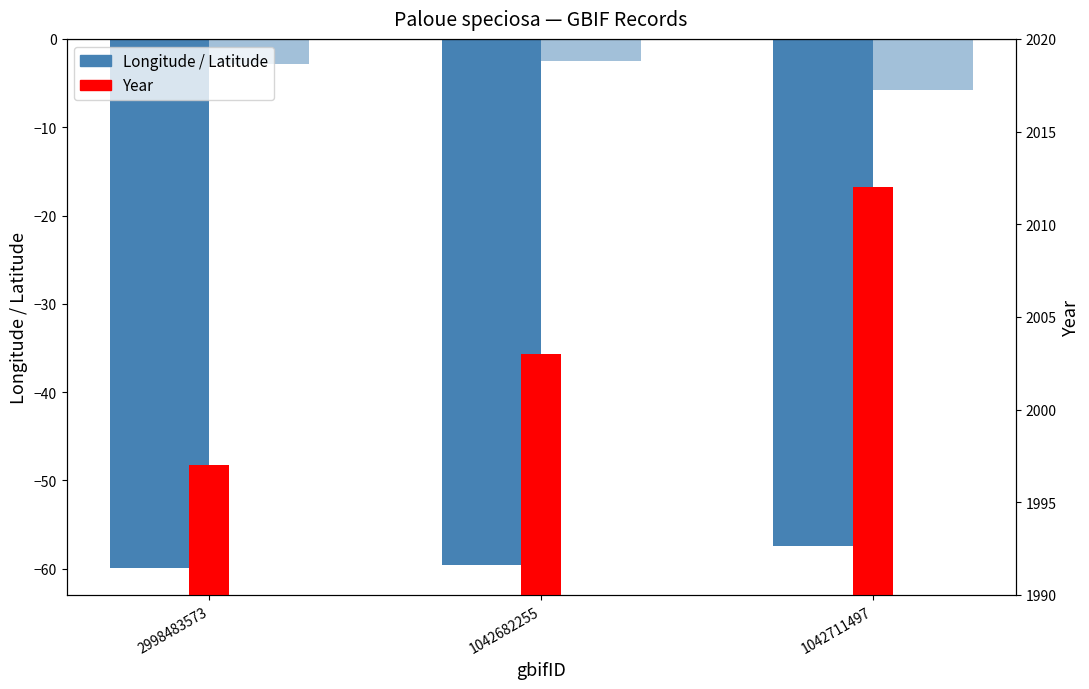

What is the maximum value for Year?

2012.0